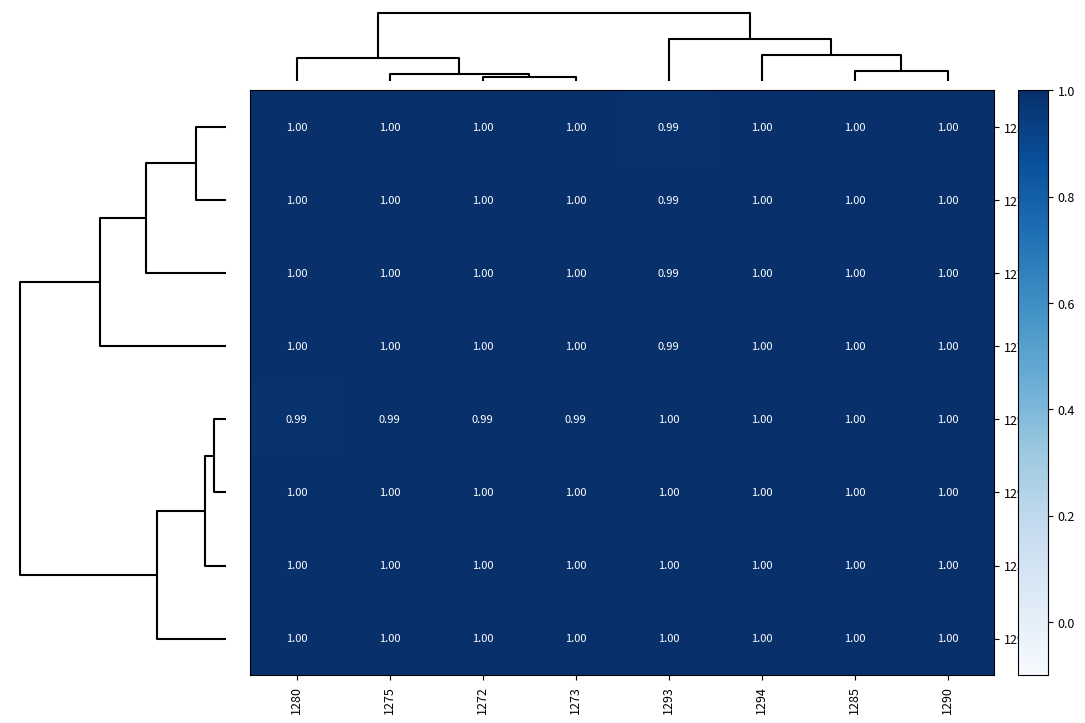

Is the value of 1272 at 1285 greater than the value of 1293 at 1280?

Yes